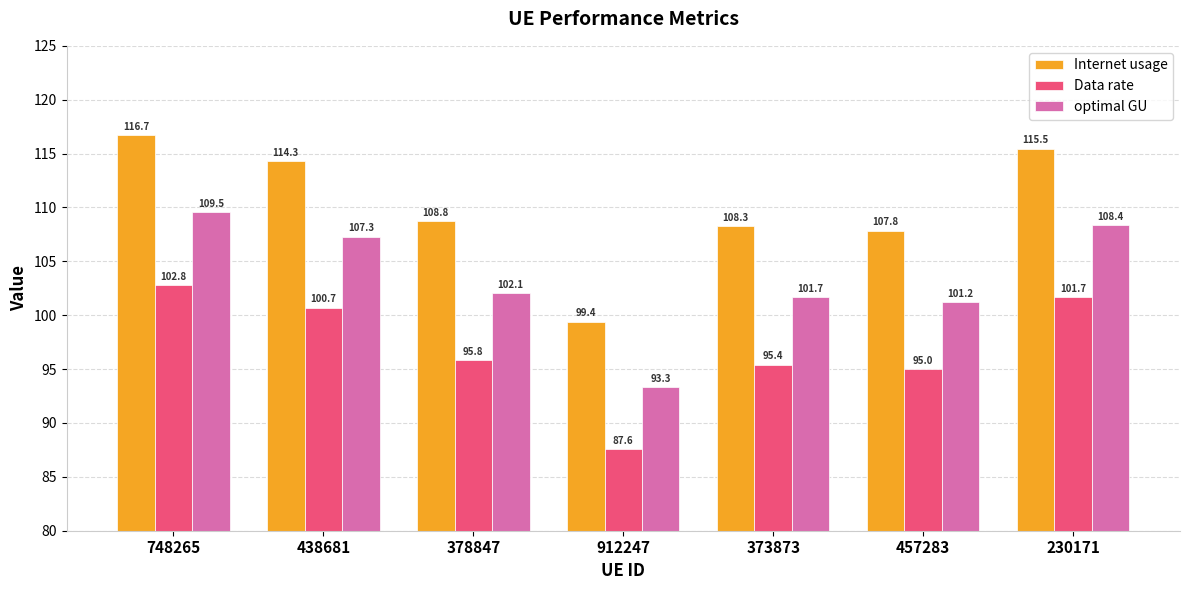

What is the lowest value of the optimal GU series?

93.3